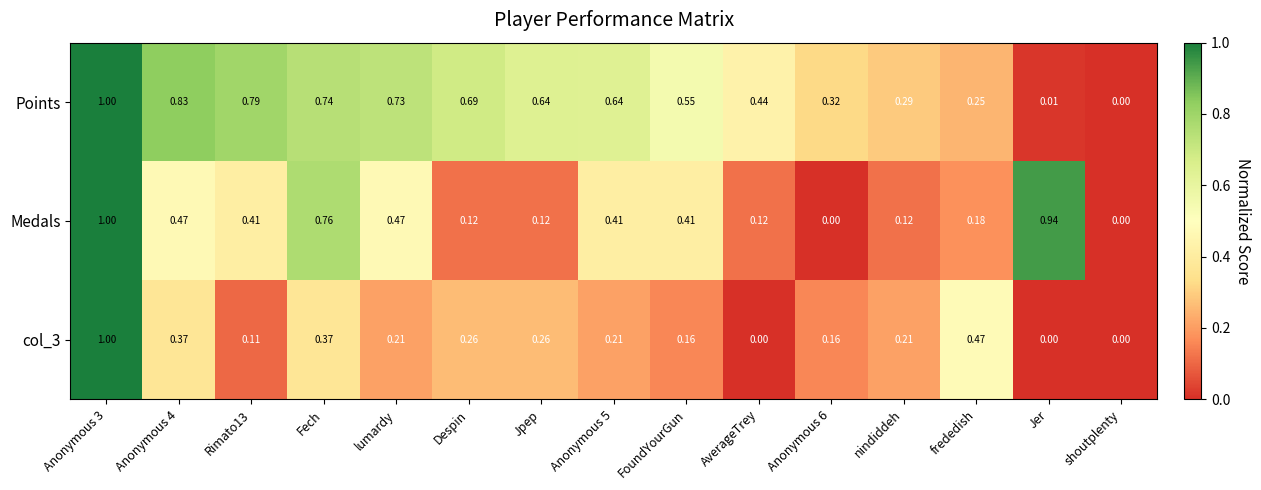

Which series changed the most between Anonymous 4 and Fech?

Medals